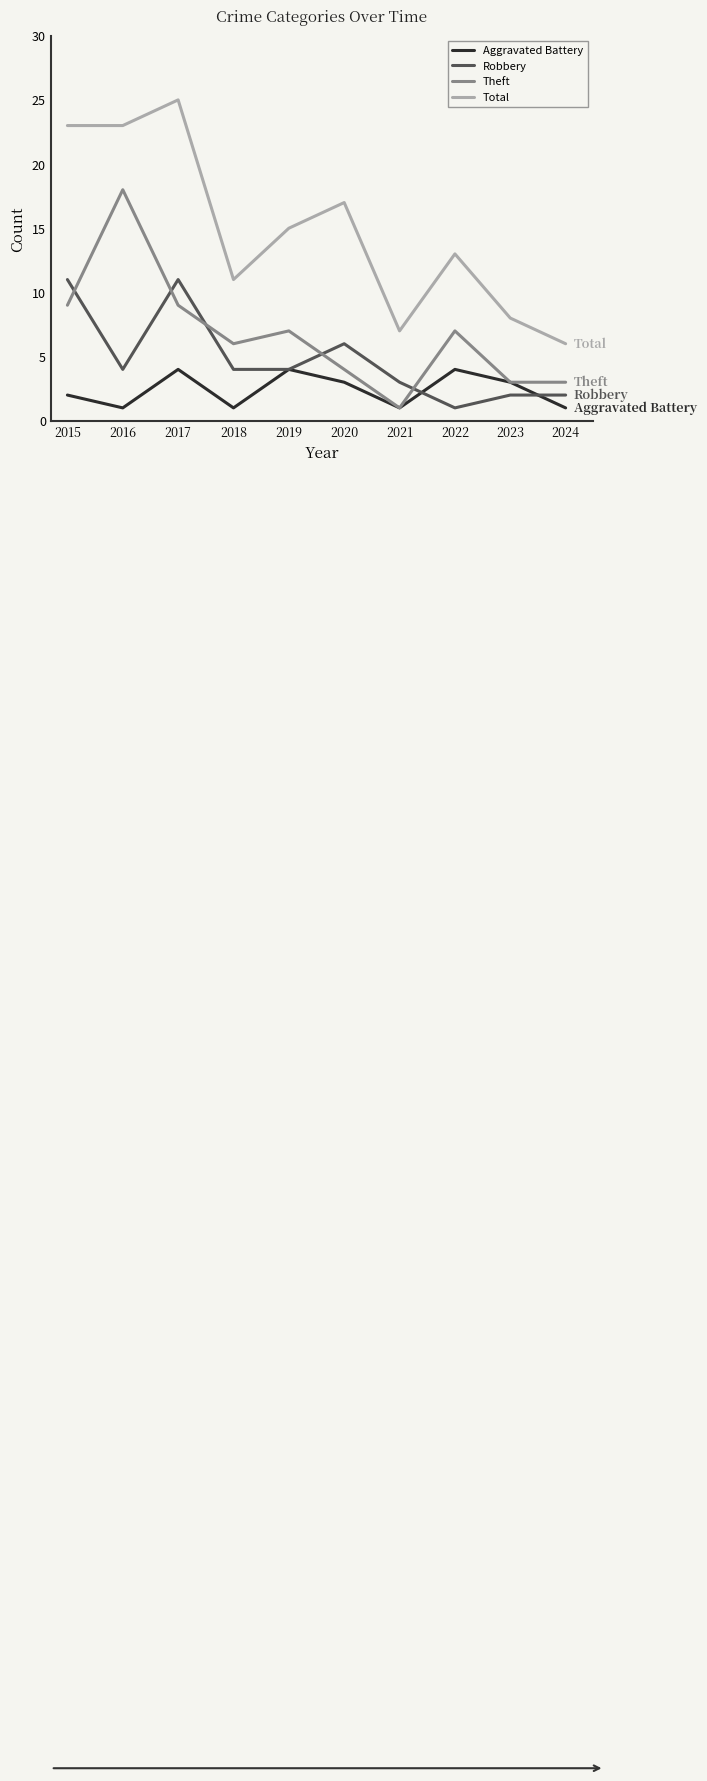

What value does the Robbery series have at 2015, to the nearest 5?

10